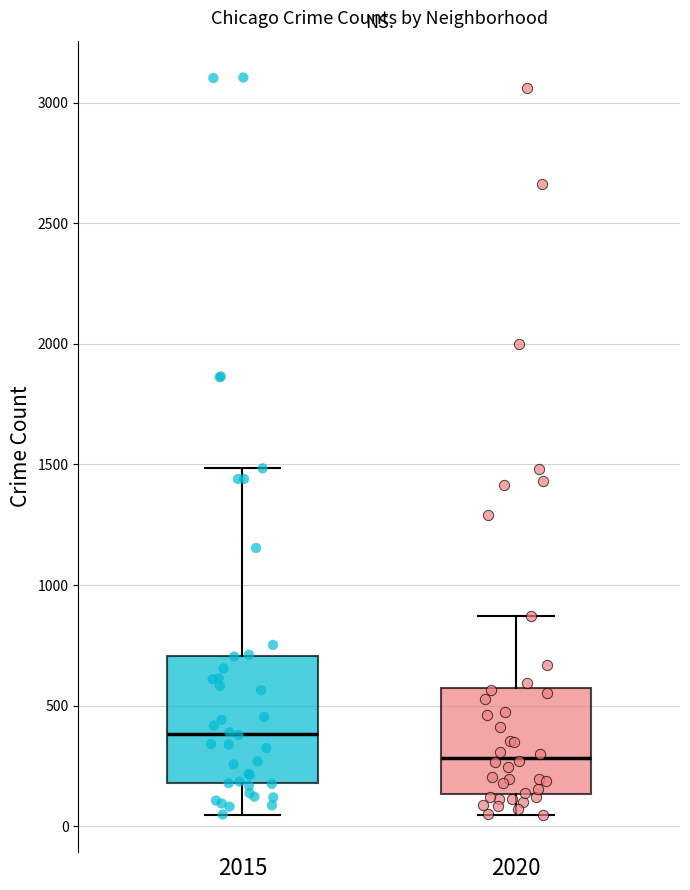

Comparing the boxes themselves (not the whiskers), which one is the tallest?

2015